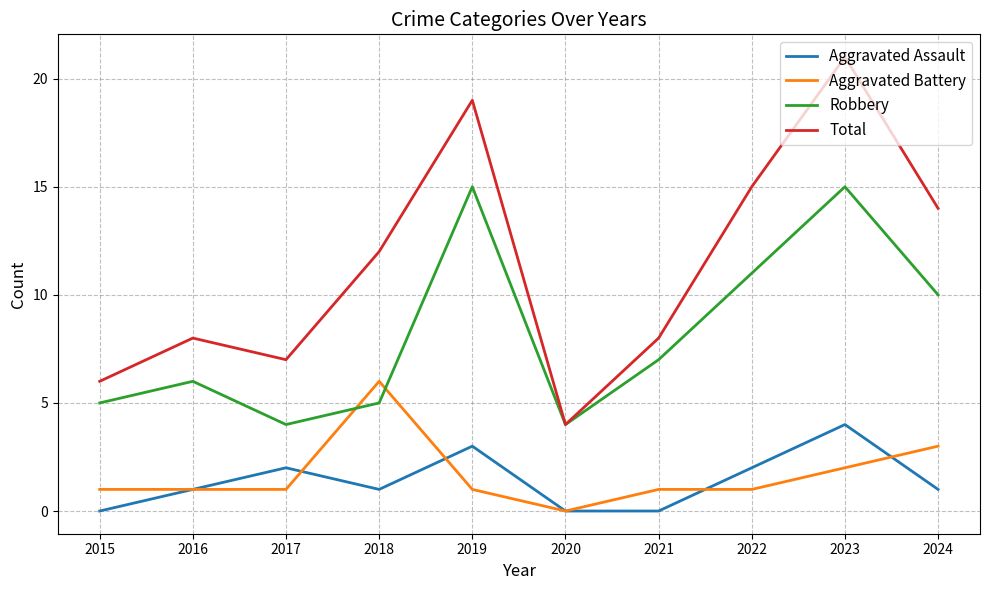

What is the total value across all series at 2015?

12